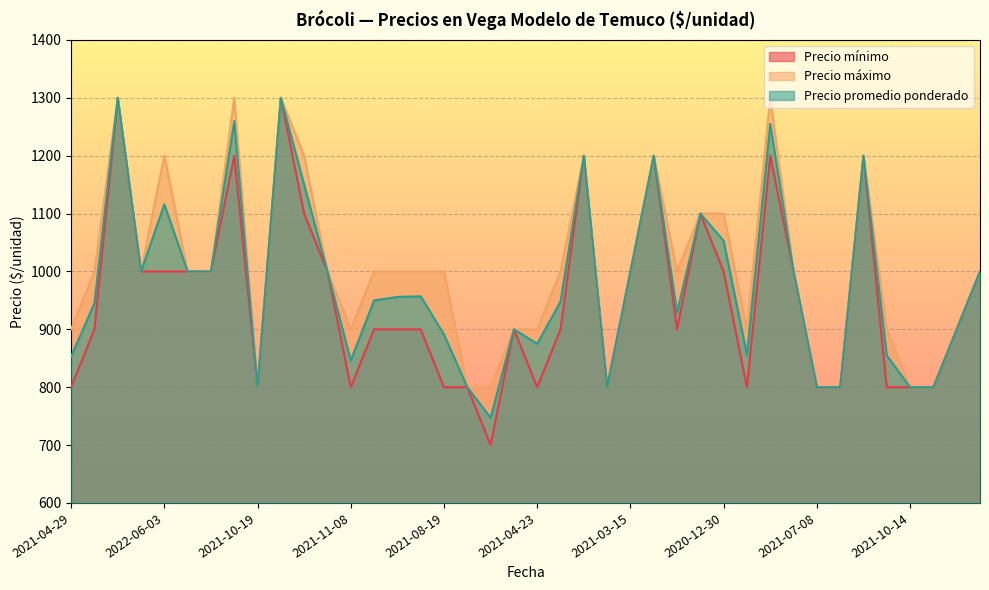

Rank the series by their maximum value, from highest to lowest.

Precio mínimo, Precio máximo, Precio promedio ponderado